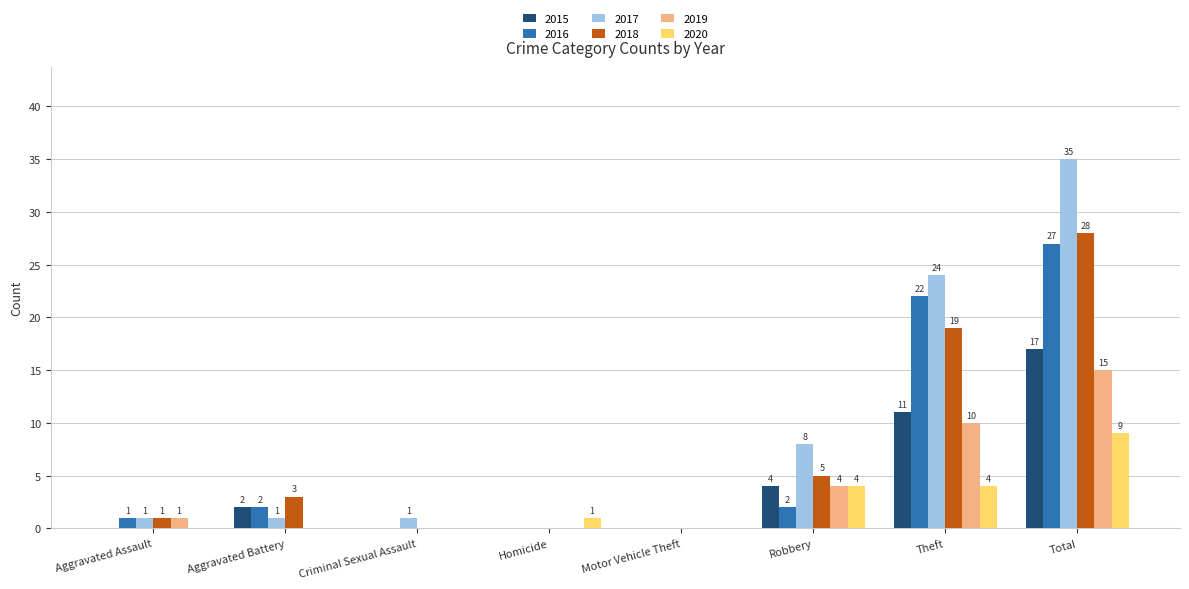

What is the sum of all 2015 values?

34